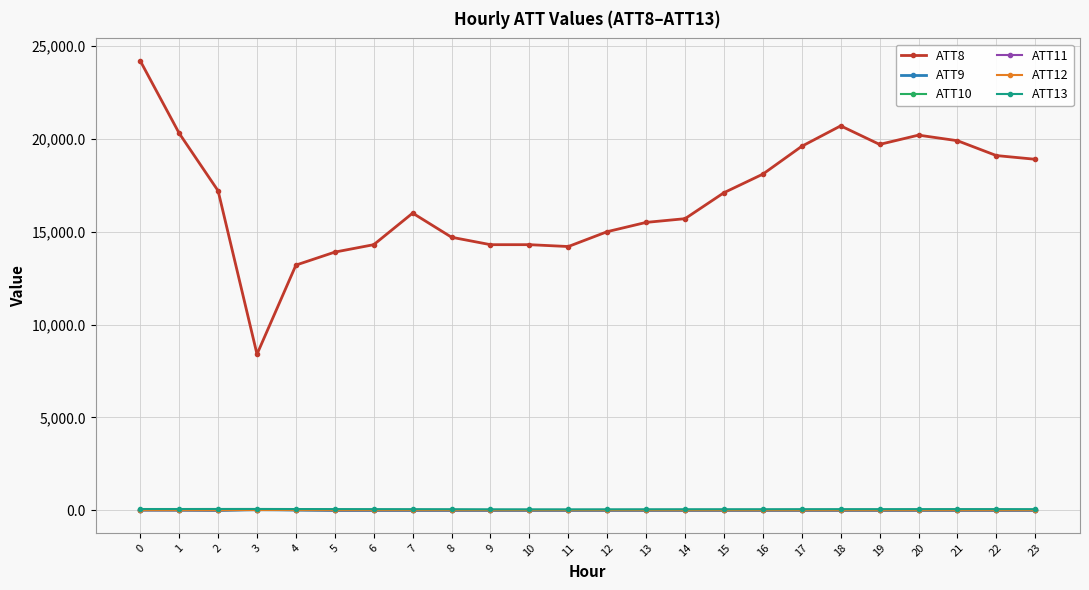

Which series has the widest spread of values?

ATT8